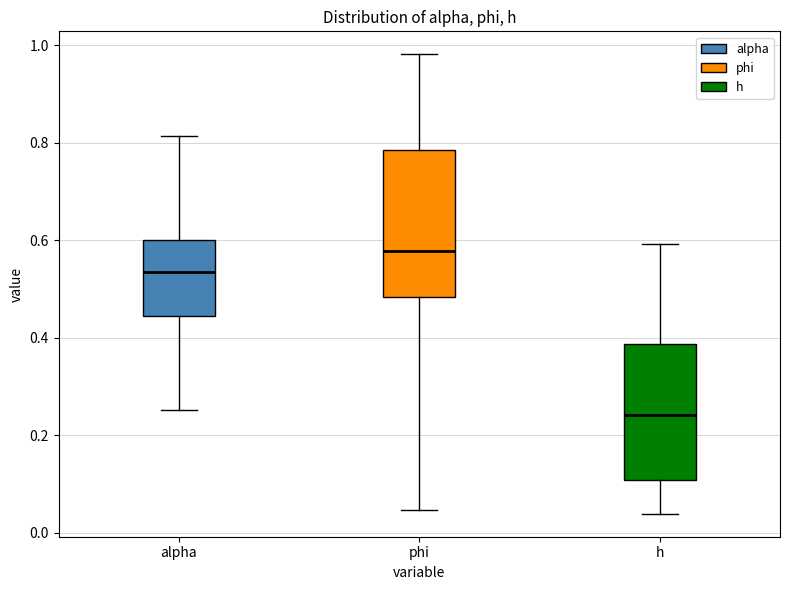

Reading left to right, transcribe this box plot: for each box, give where its median line is, the range the box spans, and where its two whiskers end, as read against the y-axis. The values are not printed on the chart, so give them approximately, as read against the axis.

alpha: median 0.54, box 0.44 to 0.60, whiskers 0.26 to 0.82
phi: median 0.58, box 0.48 to 0.78, whiskers 0.04 to 0.98
h: median 0.24, box 0.10 to 0.38, whiskers 0.04 to 0.60